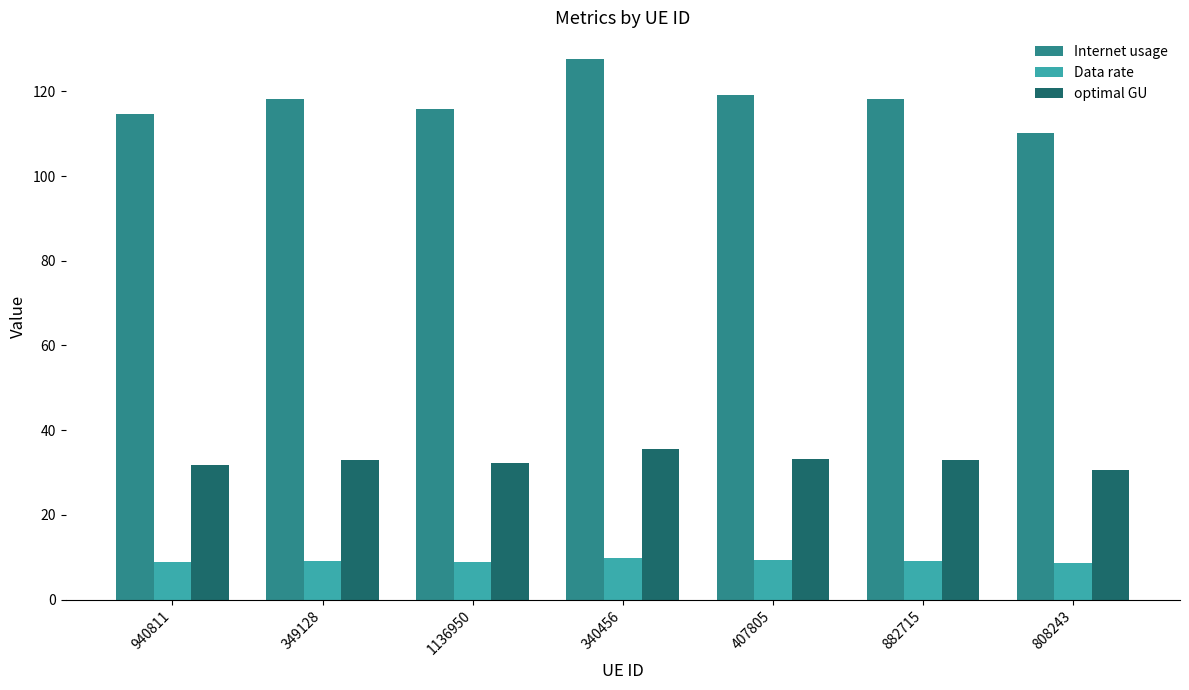

At how many categories does at least one series exceed 22?

7